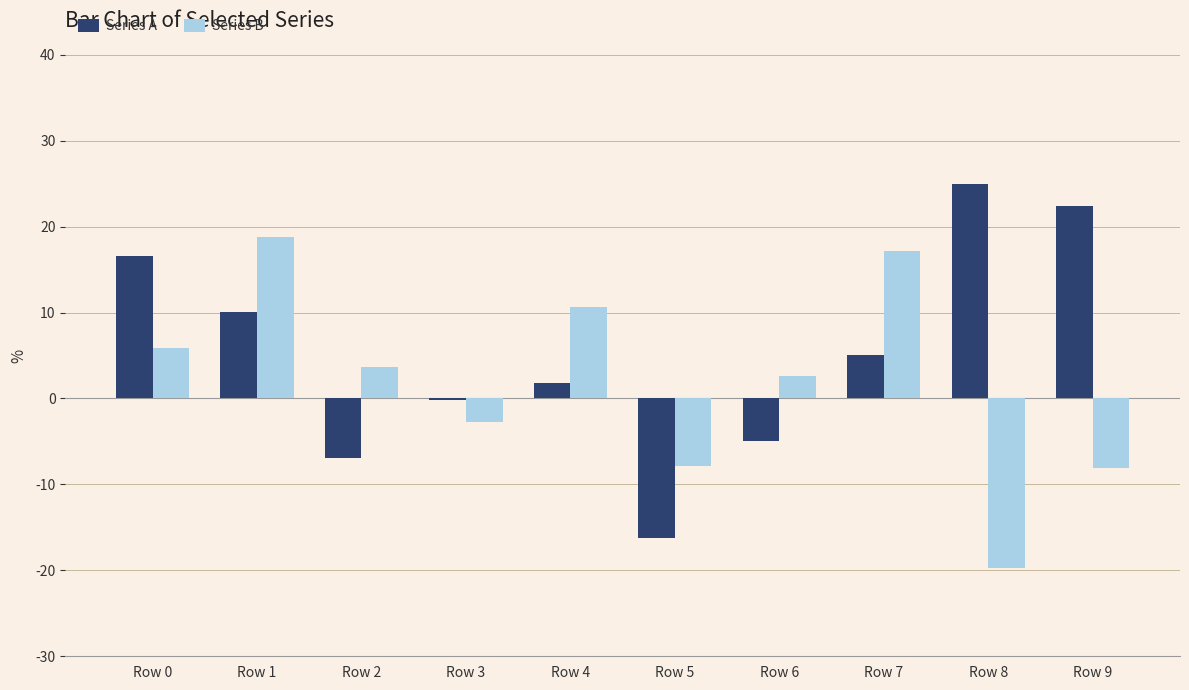

Reading left to right, transcribe all the data shown in this chart.

Series A: Row 0=0.2	Row 1=0.1	Row 2=-0.1	Row 3=-0.0	Row 4=0.0	Row 5=-0.2	Row 6=-0.0	Row 7=0.1	Row 8=0.2	Row 9=0.2
Series B: Row 0=0.1	Row 1=0.2	Row 2=0.0	Row 3=-0.0	Row 4=0.1	Row 5=-0.1	Row 6=0.0	Row 7=0.2	Row 8=-0.2	Row 9=-0.1